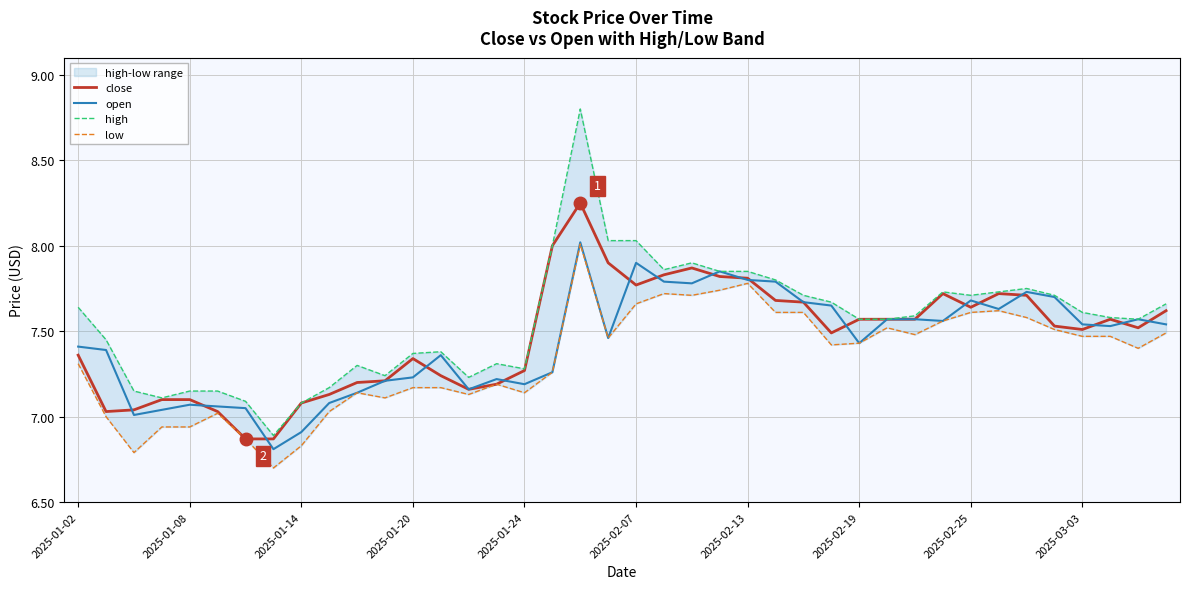

What position from the left is 37?

38